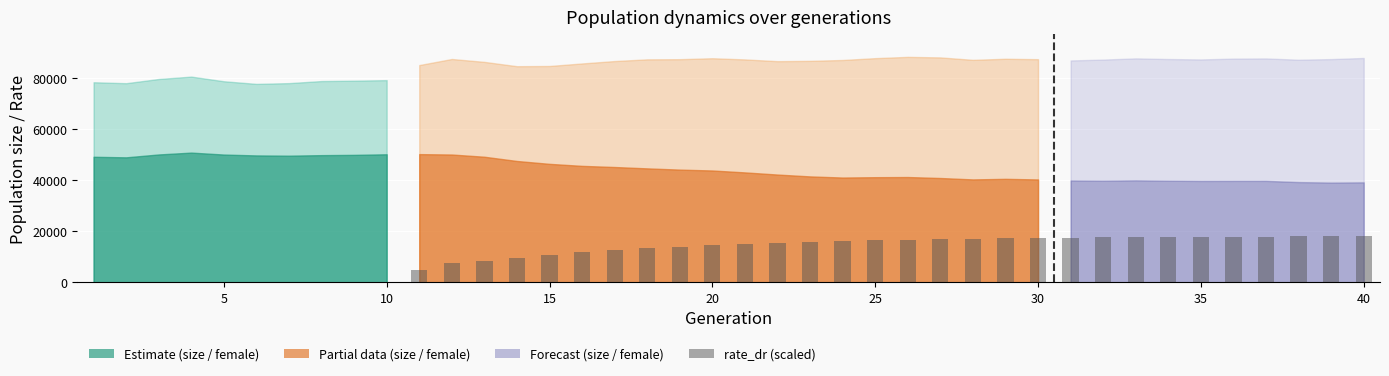

What is the sum of all values?

449255.0